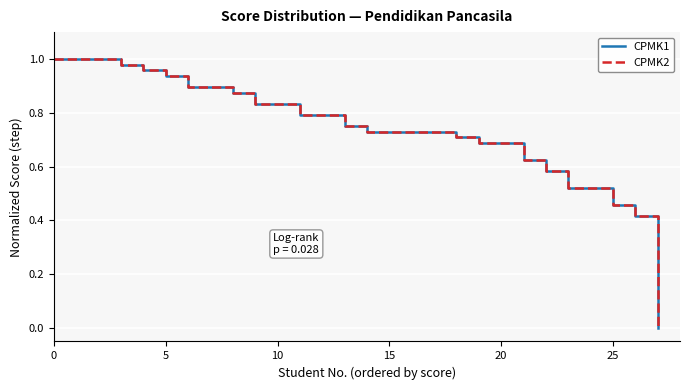

Does the chart have visible grid lines?

Yes